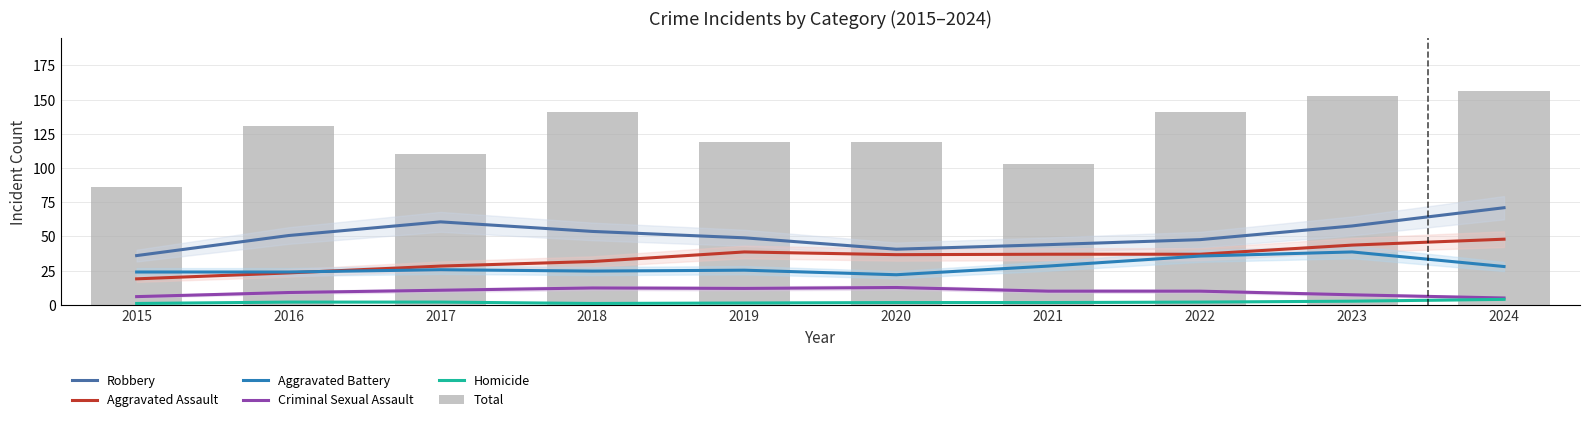

What is the difference between the highest and lowest values at 2020?

117.3